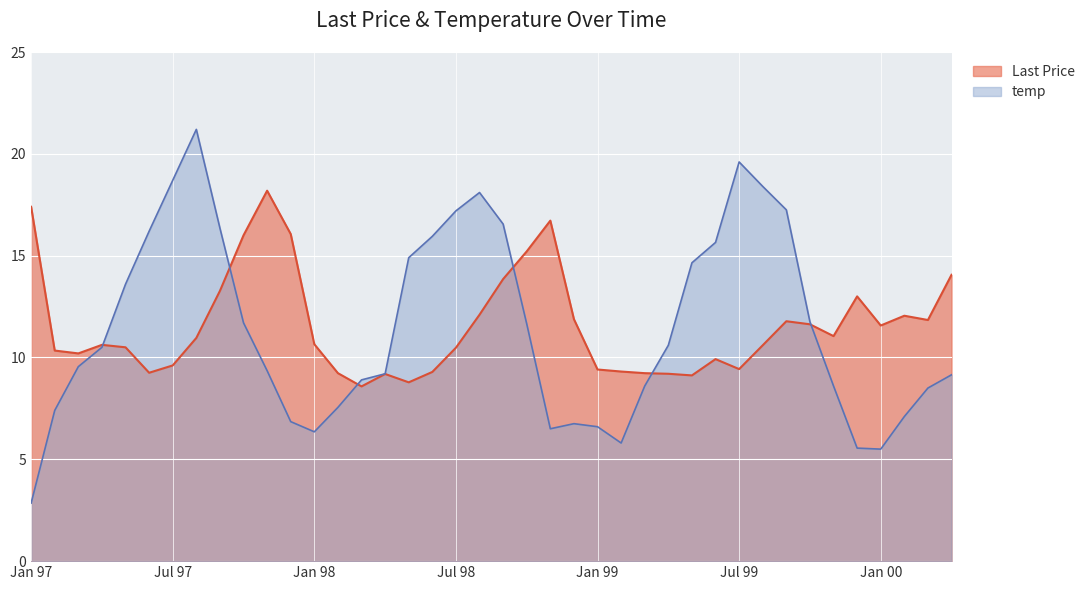

At which category does the chart reach its peak across all series?

Aug 97